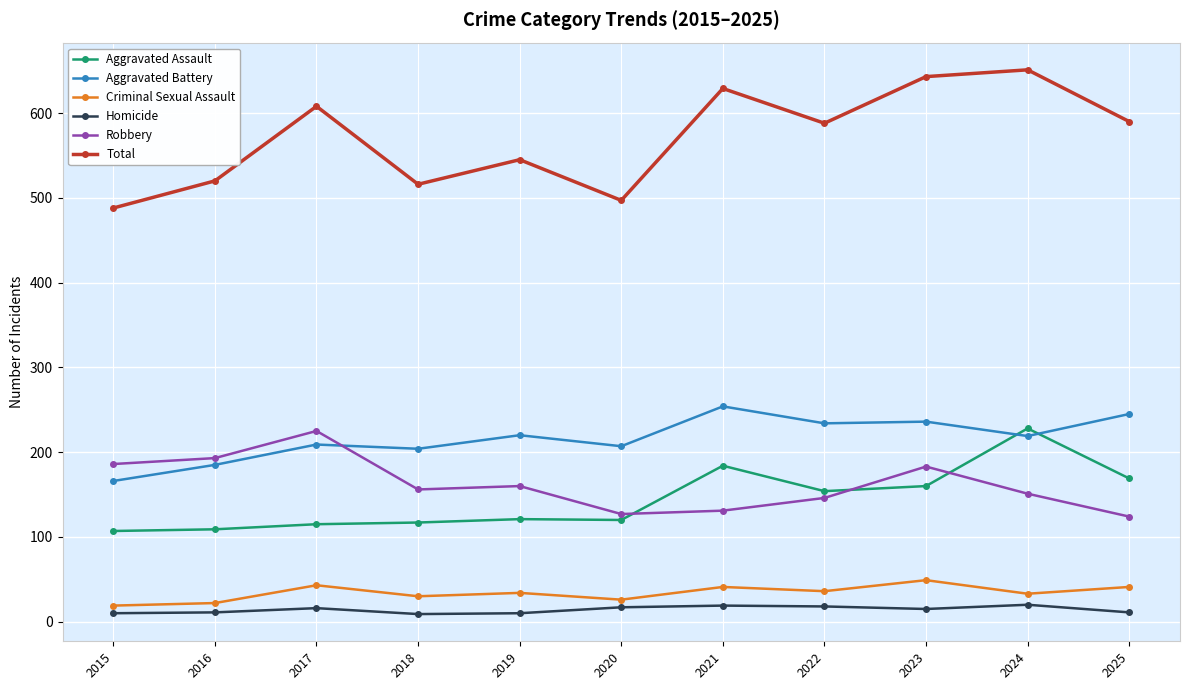

What value does the Aggravated Assault series have at 2024?

228